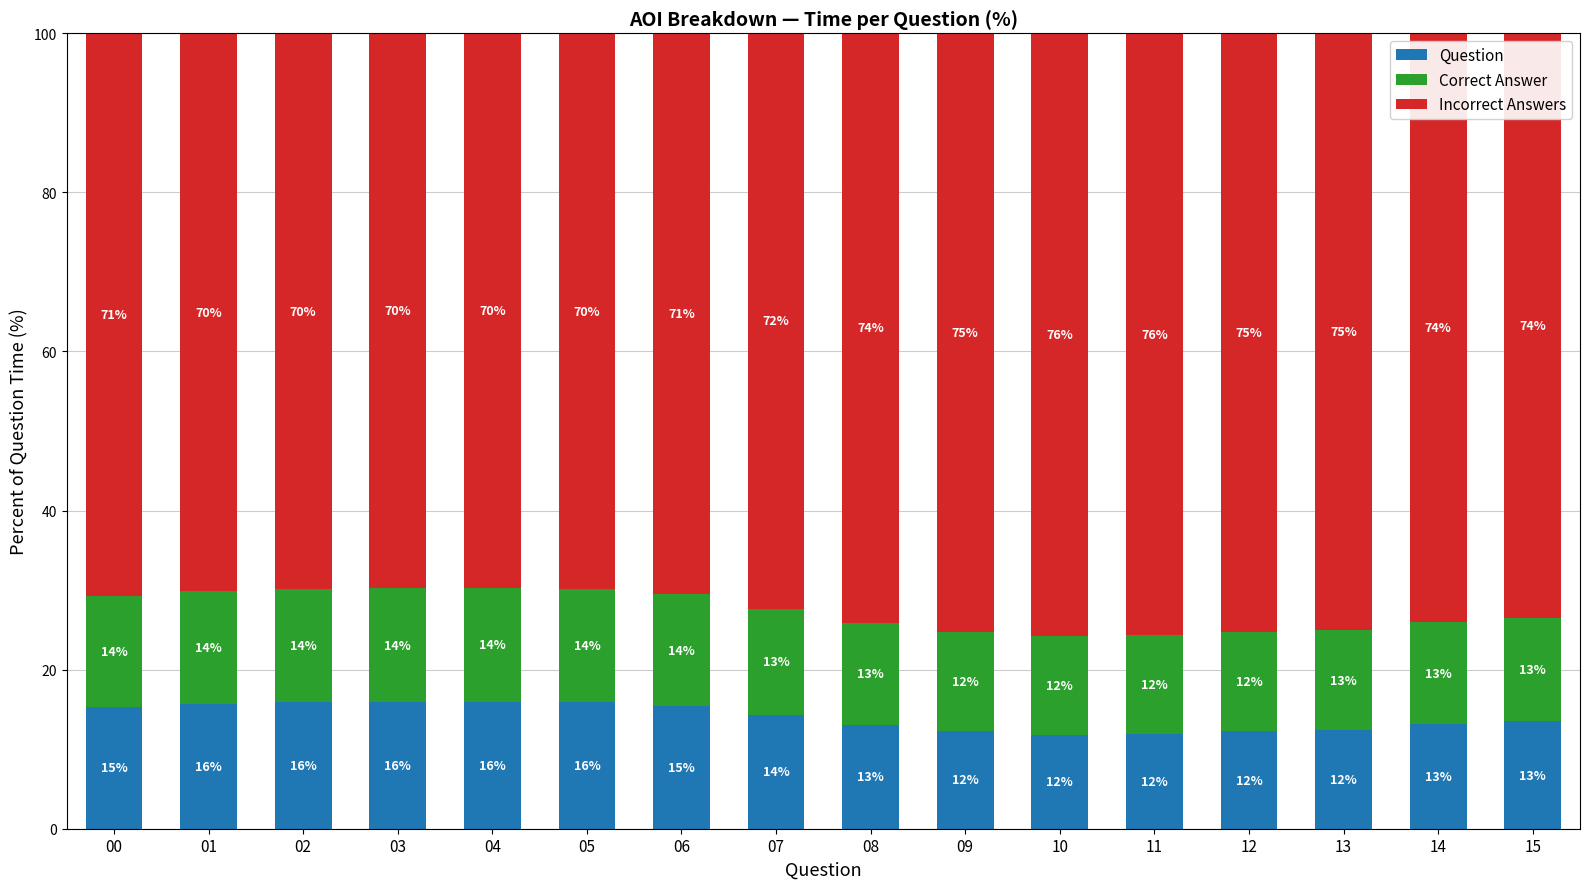

What is the total value across all series at 10?

100.0